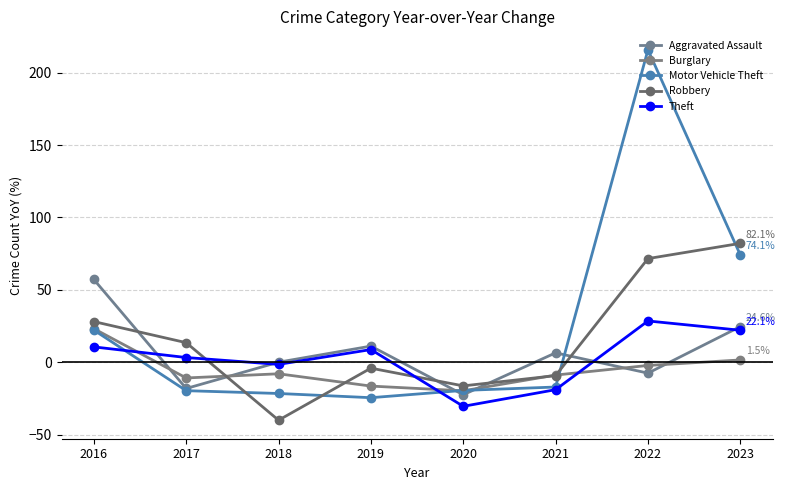

The Aggravated Assault series shows 37.8 at 2023. True or false?

False